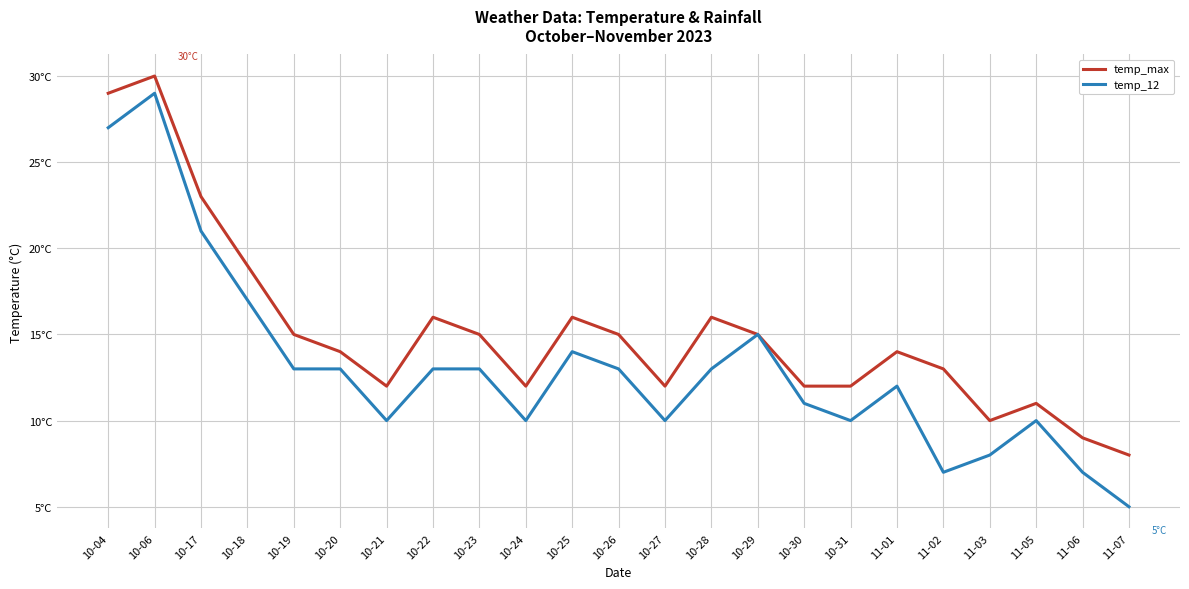

At which category does temp_max reach its first local valley?

10-21